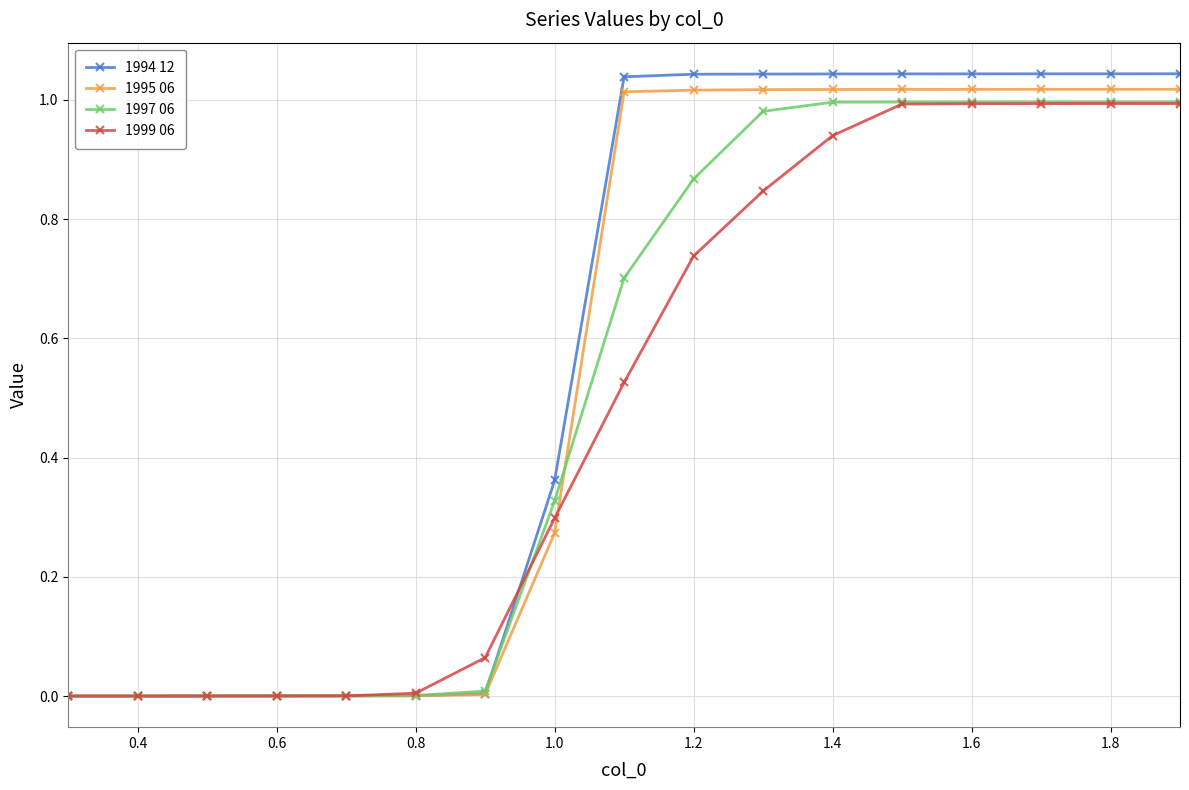

Does the chart have visible grid lines?

Yes